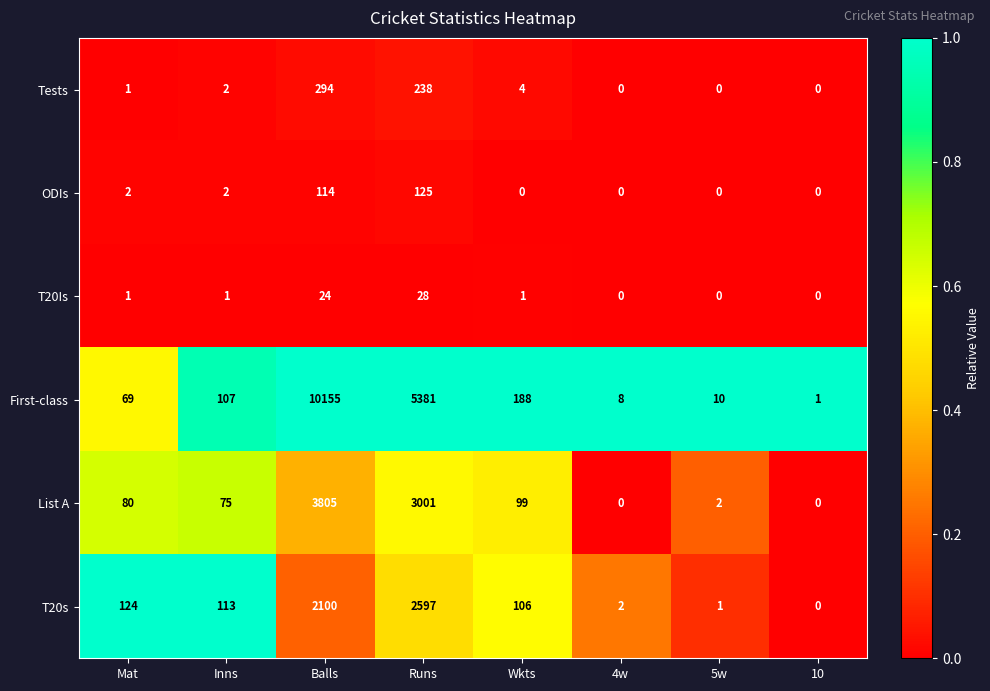

Rank the series by their maximum value, from lowest to highest.

T20Is, ODIs, Tests, T20s, List A, First-class